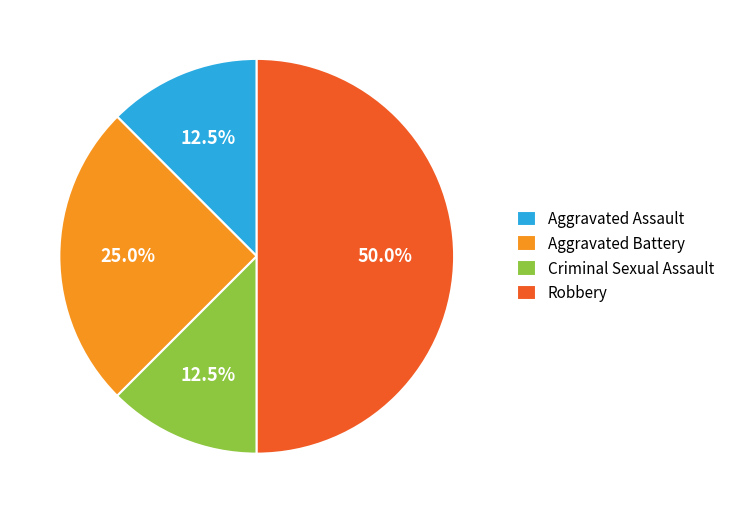

Count the number of slices in the pie.

4